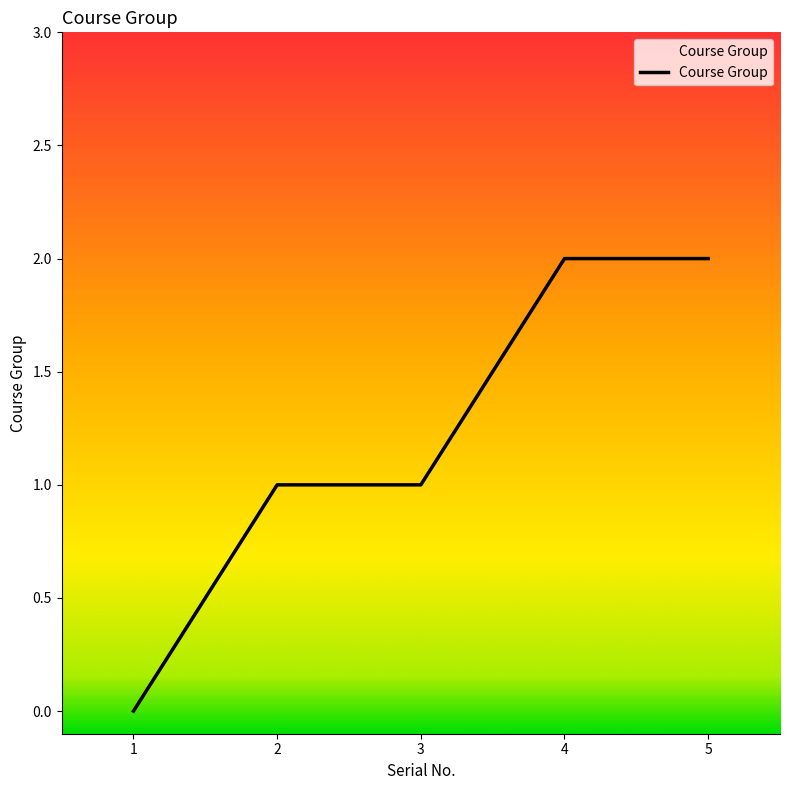

The value at 4 is 2. True or false?

True